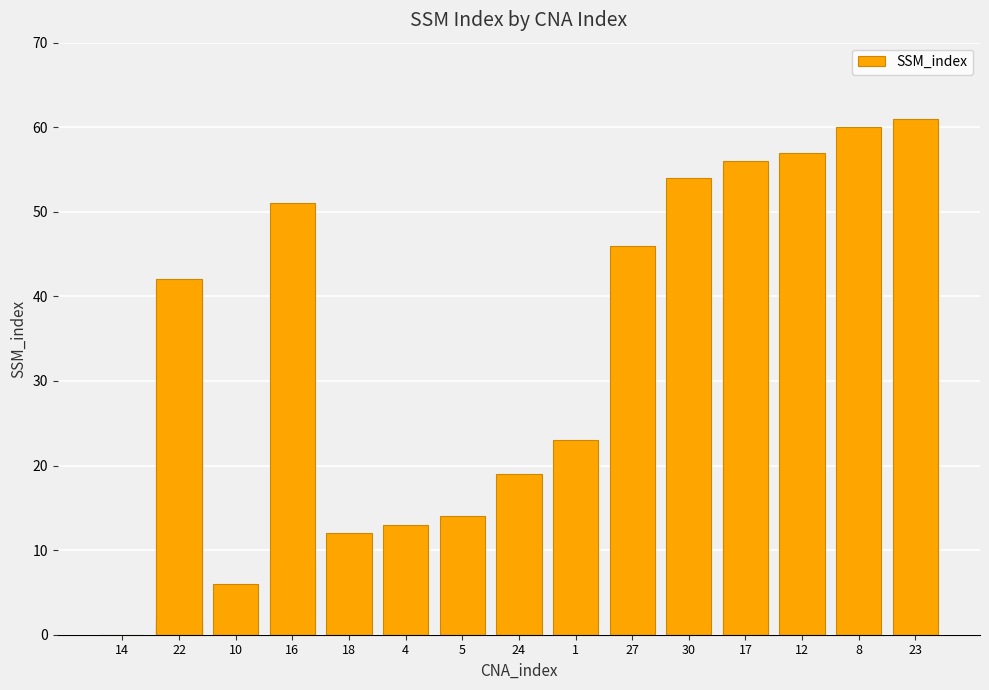

The chart shows a value of 22 at 5. True or false?

False